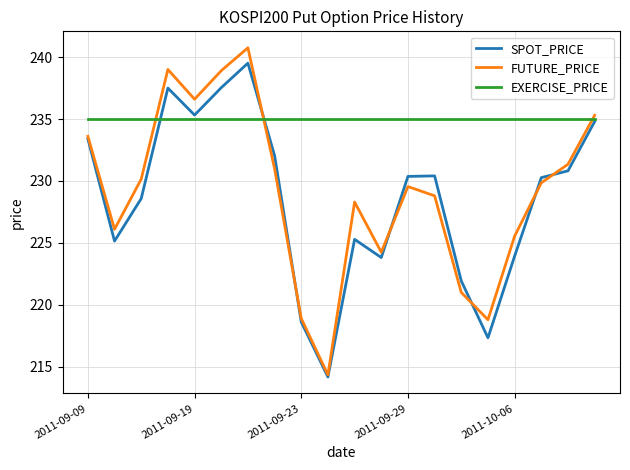

What is the smallest value displayed?

214.2